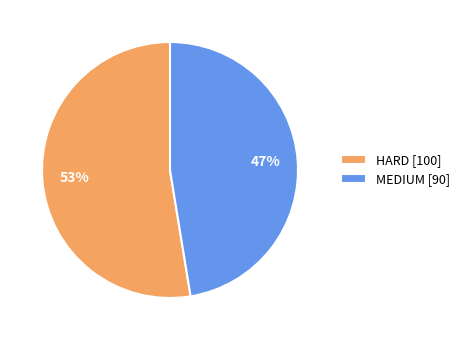

Is it true that HARD is 53% of the pie?

True